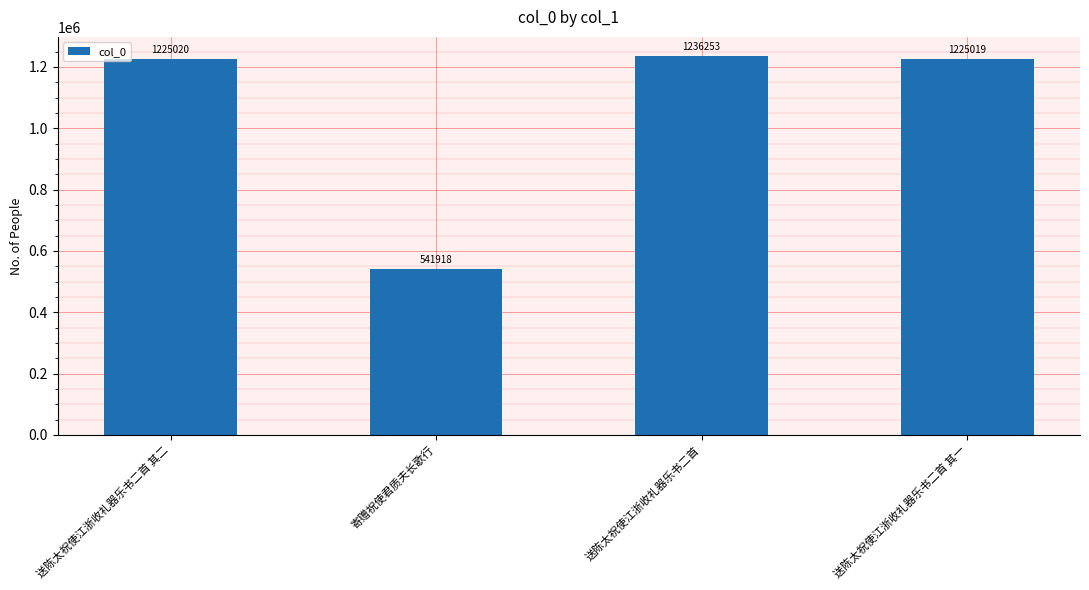

At which label is the value closest to 889085?

送陈太祝使江浙收礼器乐书二首 其一